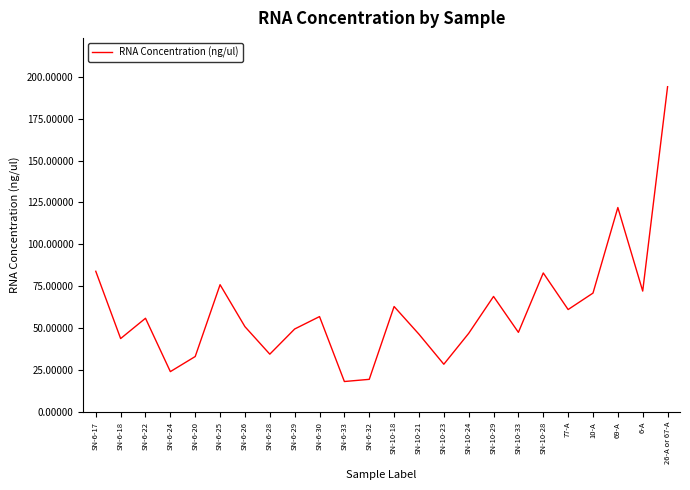

What is the difference between the maximum and minimum values?

175.7